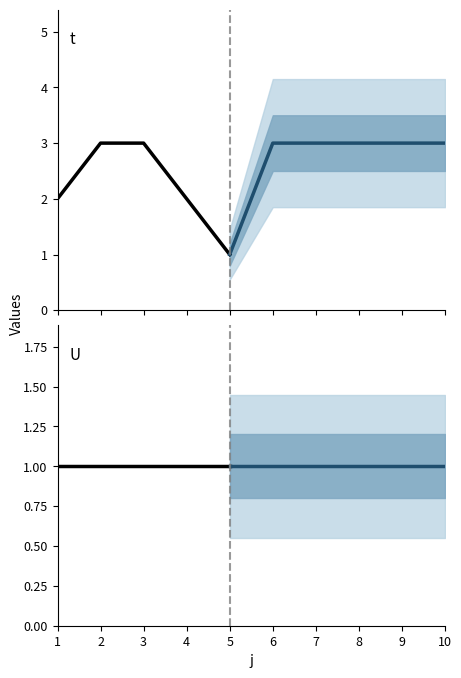

What are all the series names shown in the legend?

t, U